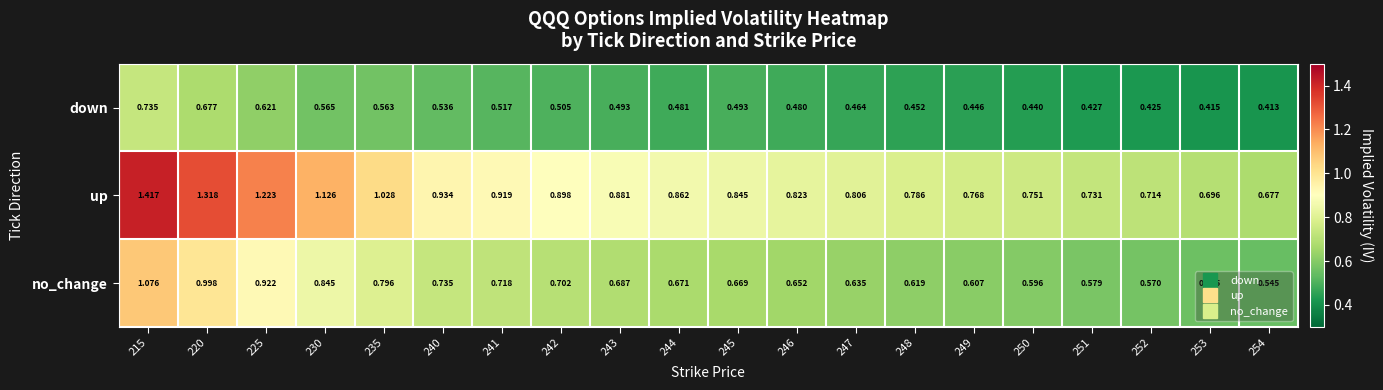

What is the total value across all series at 244?

2.0